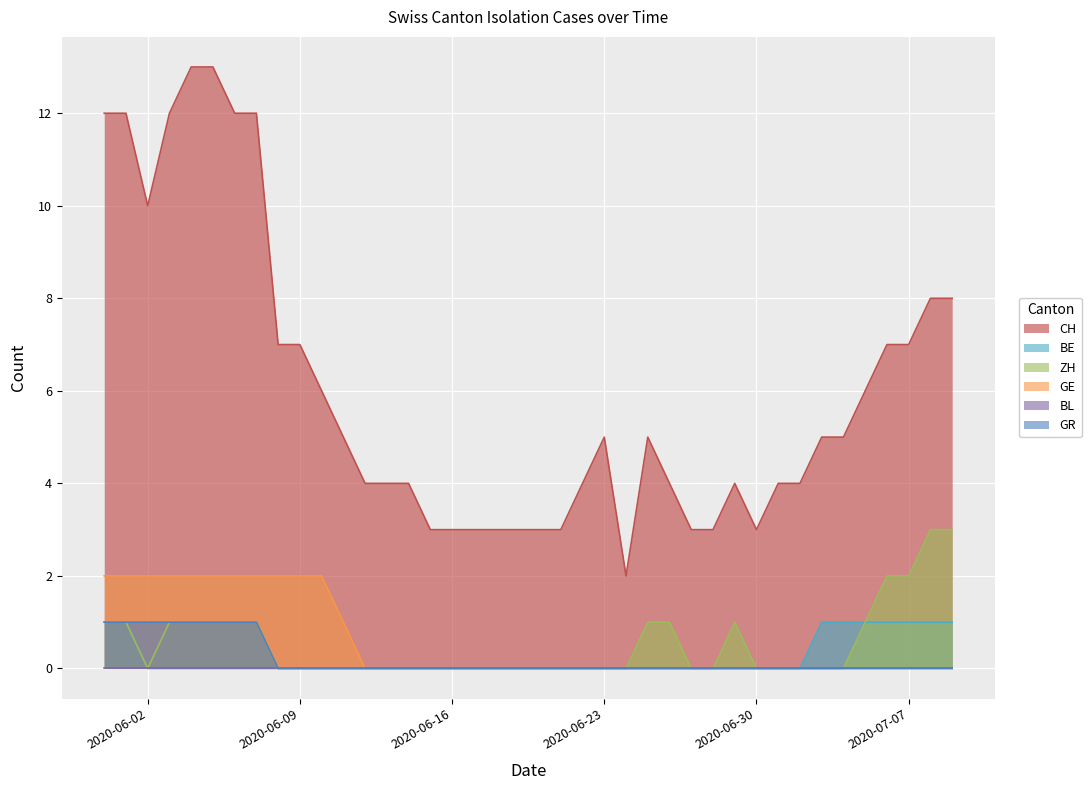

What is the total value across all series at 2020-06-14?

4